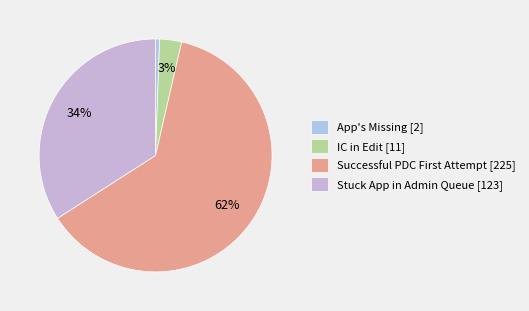

Which category has the smallest portion of the pie?

App's Missing